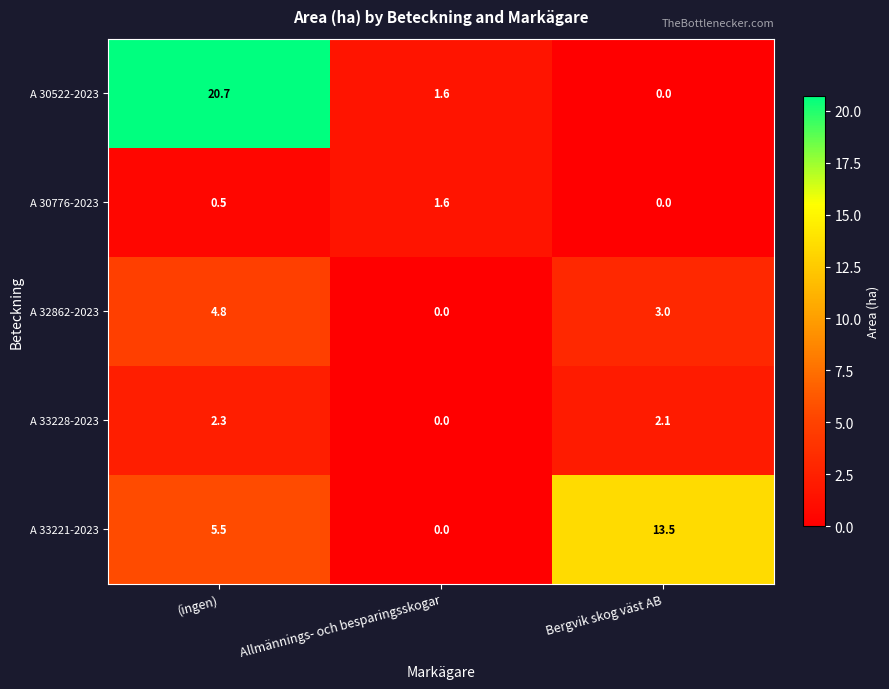

What is the total value across all series at (ingen)?

33.8